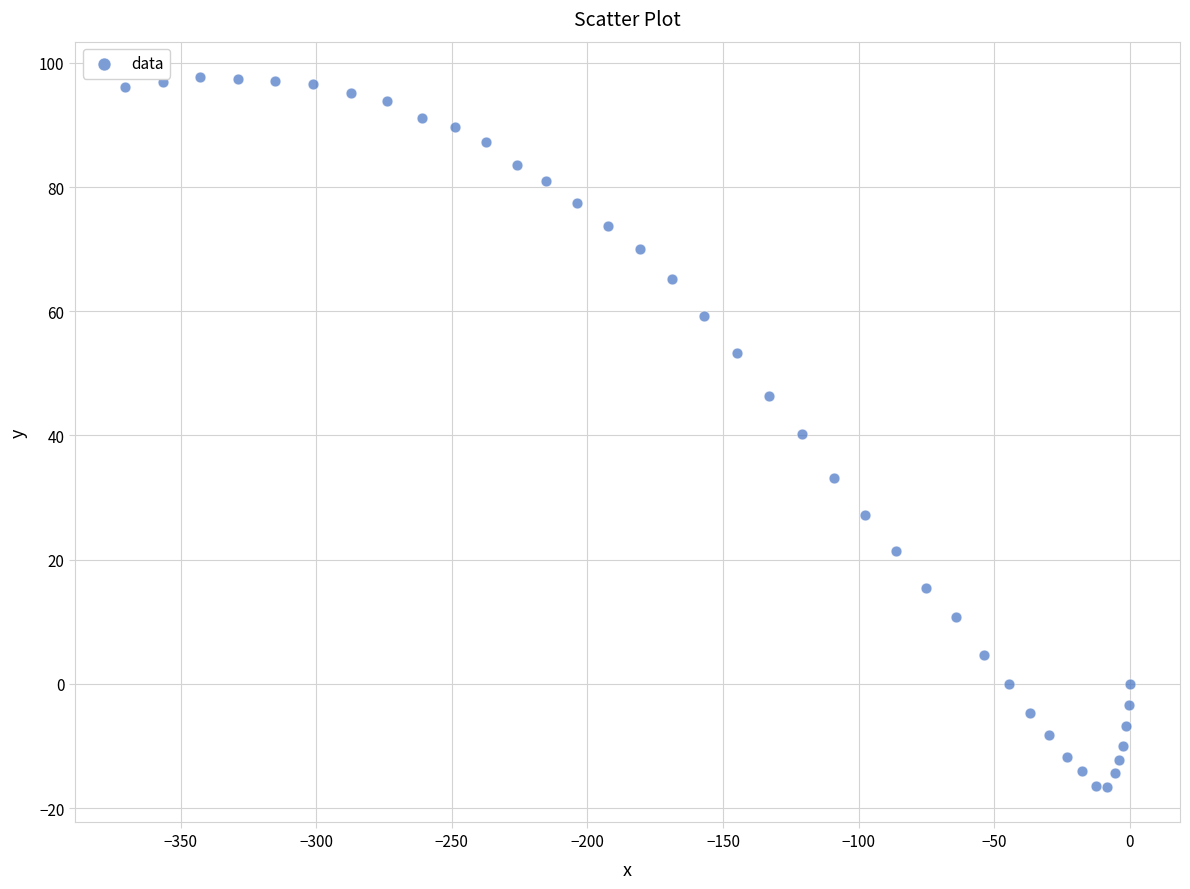

What is the range of X values (max minus min)?

370.4